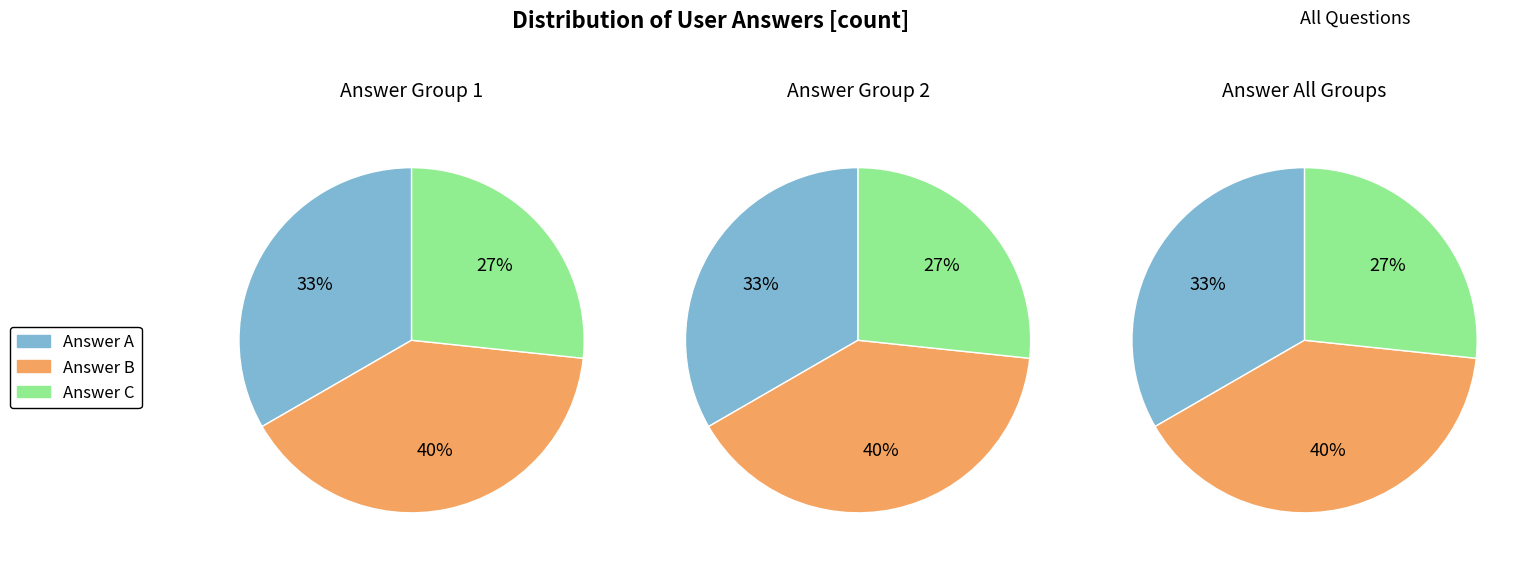

How much of the chart is everything except c?

73.3%